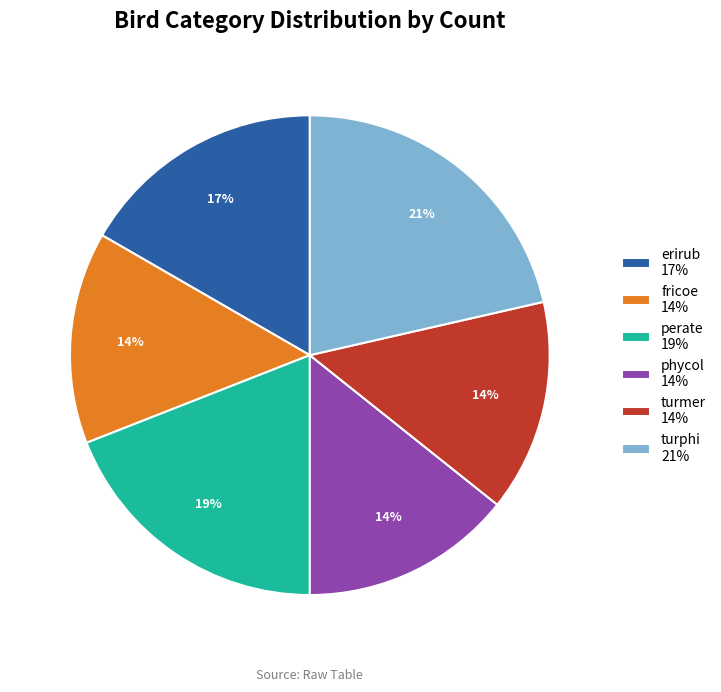

True or false: phycol 14% accounts for 14% of the total.

True